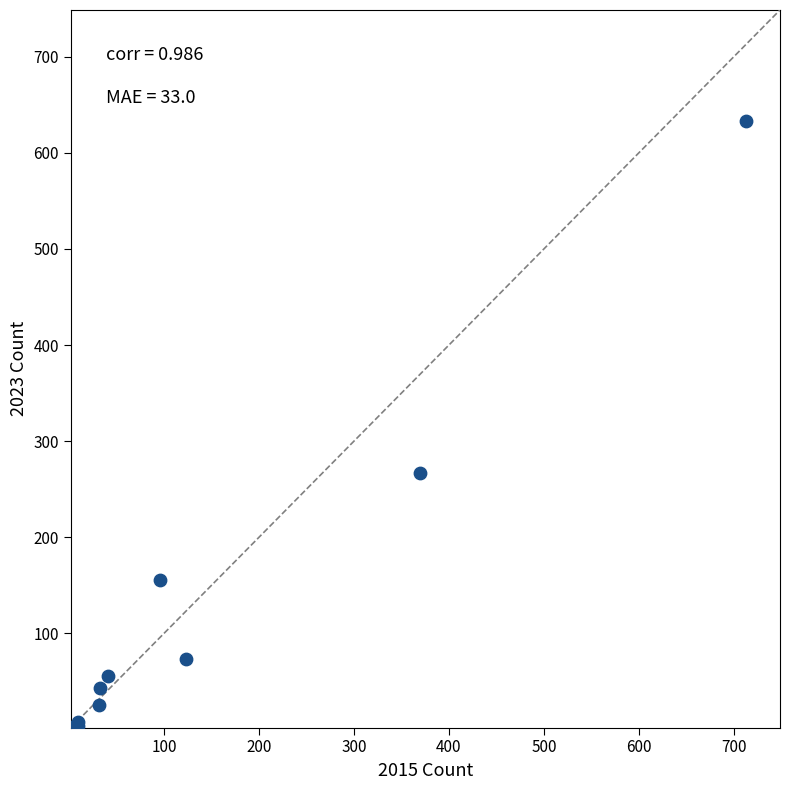

What Y value in the scatter plot is closest to 317?

267